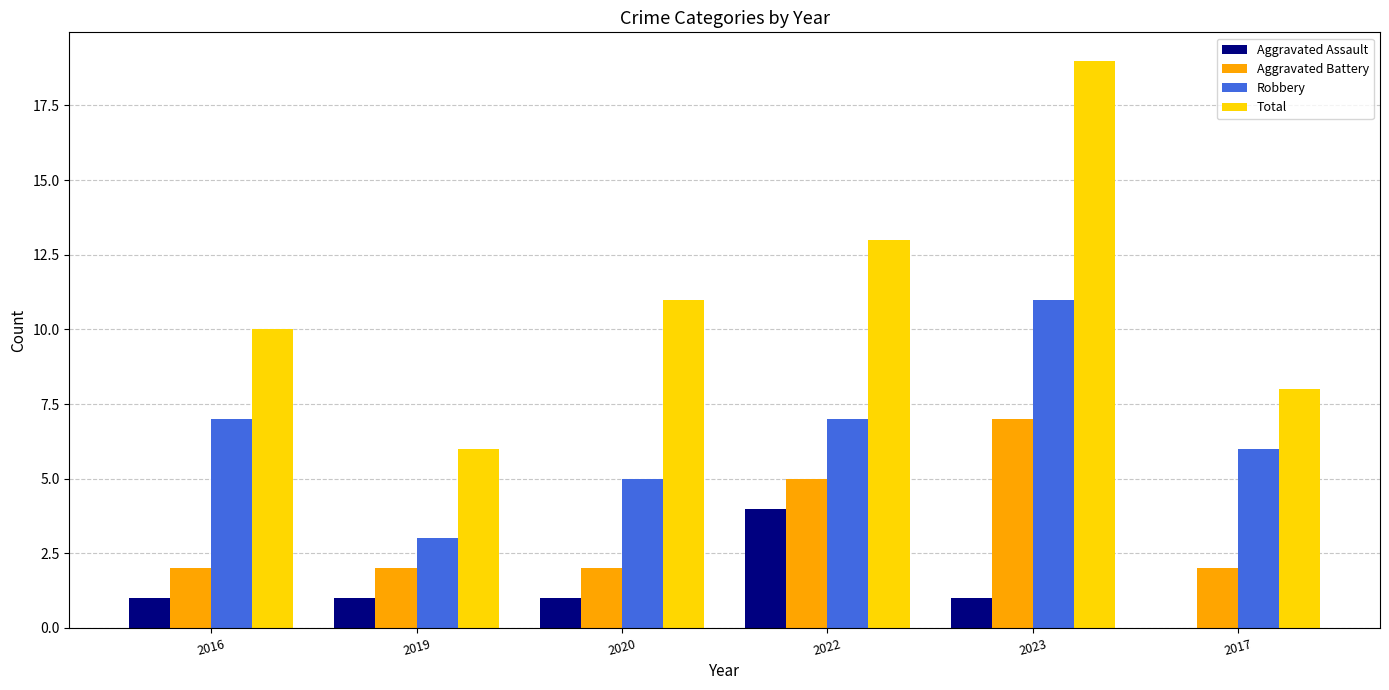

What is the difference between the Aggravated Battery values at 2022 and 2019?

3